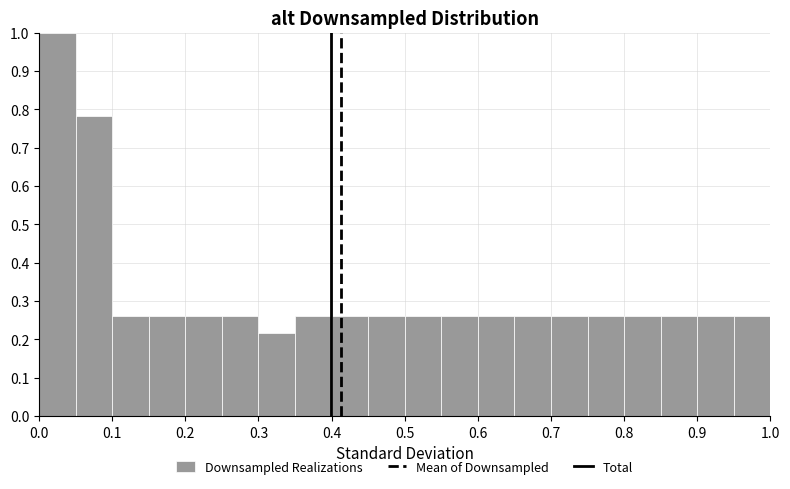

Reading left to right, transcribe this chart: for each bar, give the range it covers on the x-axis and its height. The values are not printed on the chart, so give them approximately, as read against the axis.

0.00 to 0.05: 1.00
0.05 to 0.10: 0.78
0.10 to 0.15: 0.26
0.15 to 0.20: 0.26
0.20 to 0.25: 0.26
0.25 to 0.30: 0.26
0.30 to 0.35: 0.22
0.35 to 0.40: 0.26
0.40 to 0.45: 0.26
0.45 to 0.50: 0.26
0.50 to 0.55: 0.26
0.55 to 0.60: 0.26
0.60 to 0.65: 0.26
0.65 to 0.70: 0.26
0.70 to 0.75: 0.26
0.75 to 0.80: 0.26
0.80 to 0.85: 0.26
0.85 to 0.90: 0.26
0.90 to 0.95: 0.26
0.95 to 1.00: 0.26